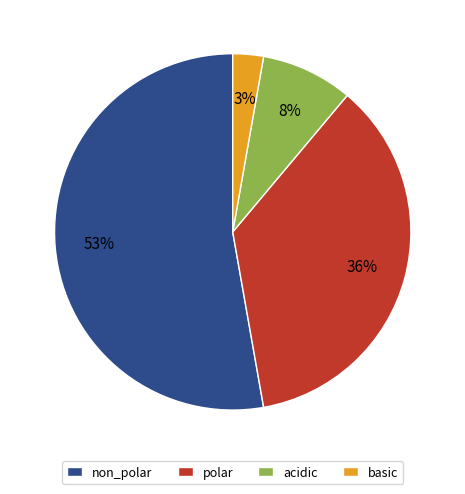

Between basic and polar, which is larger?

polar